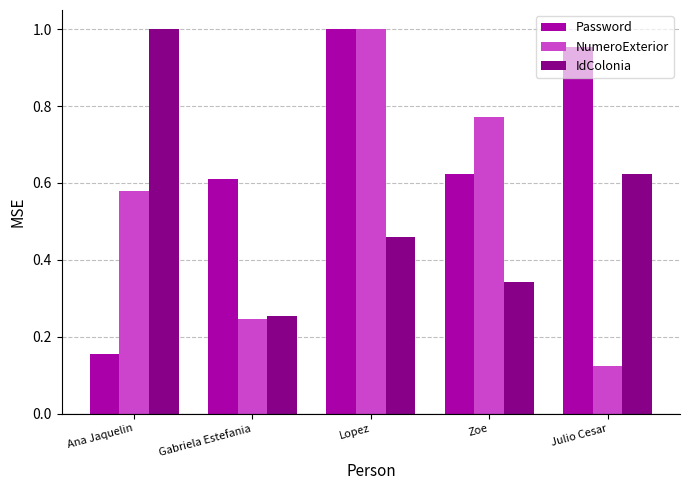

What is the difference between the maximum and minimum values in the IdColonia series?

0.7